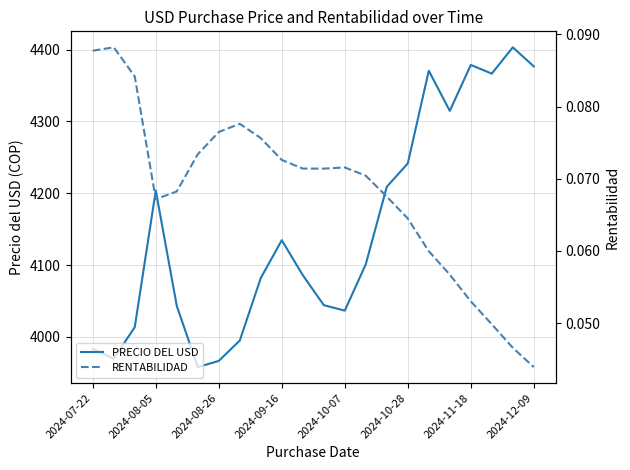

What is the highest value of the PRECIO DEL USD series?

4403.3